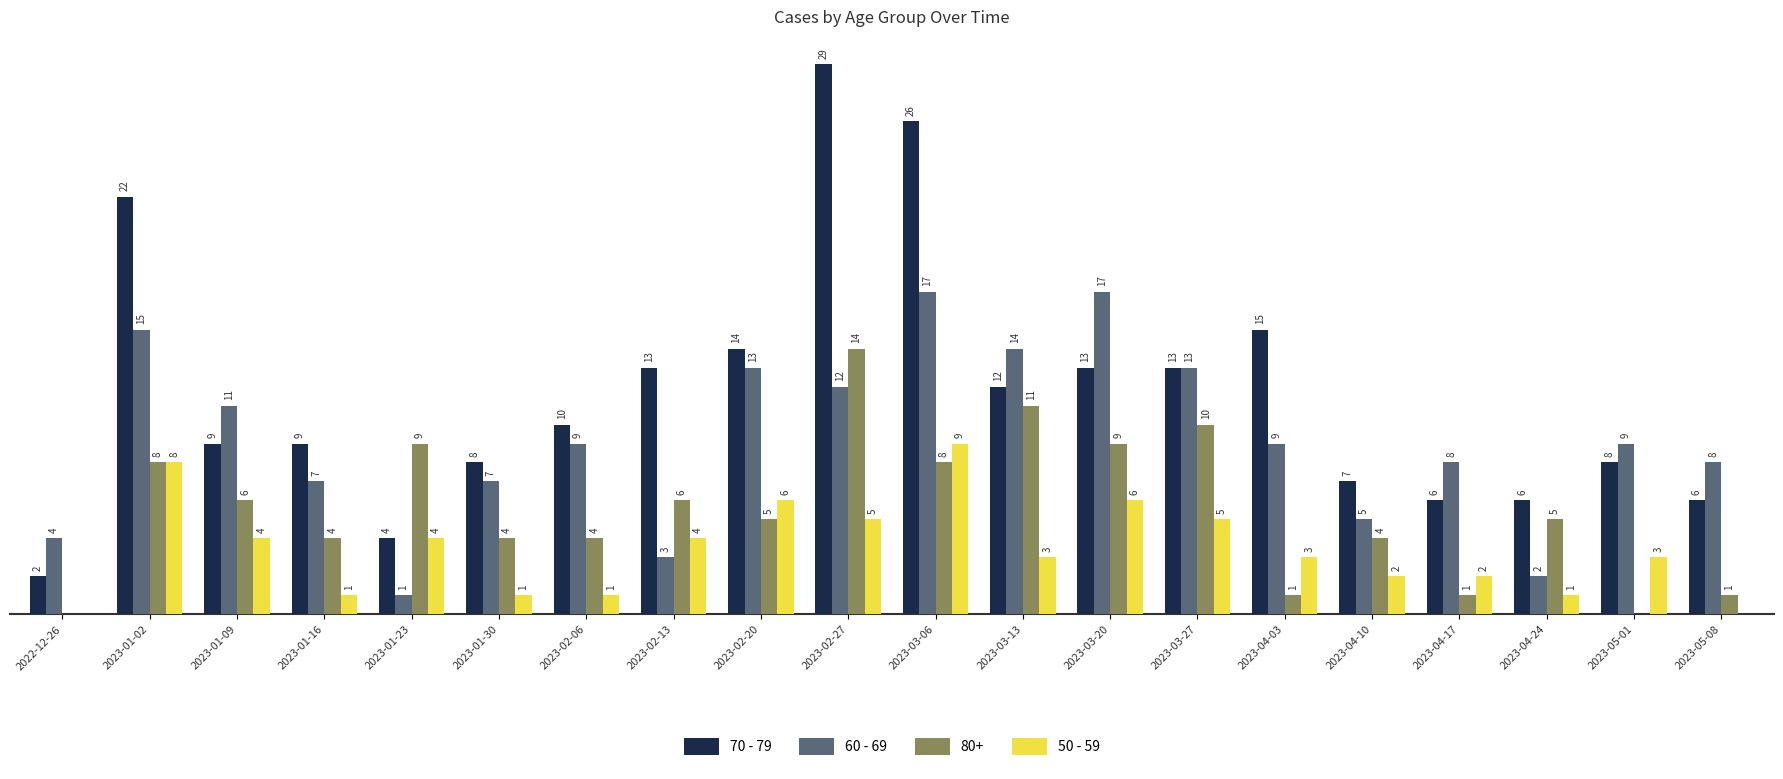

Between 2023-01-16 and 2023-02-27, which series saw the biggest shift?

70 - 79